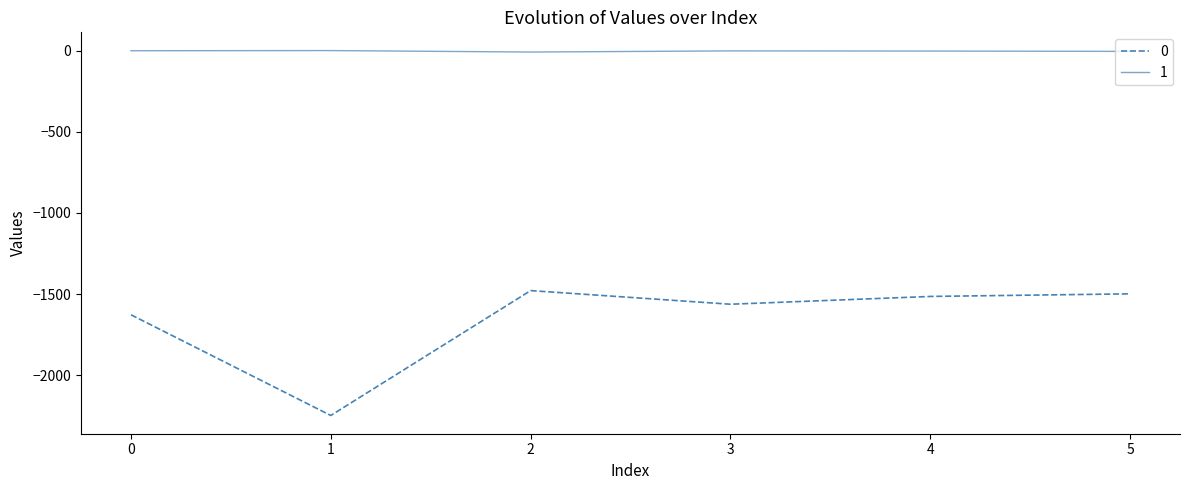

Is the value of 1 at 4 greater than the value of 0 at 1?

Yes